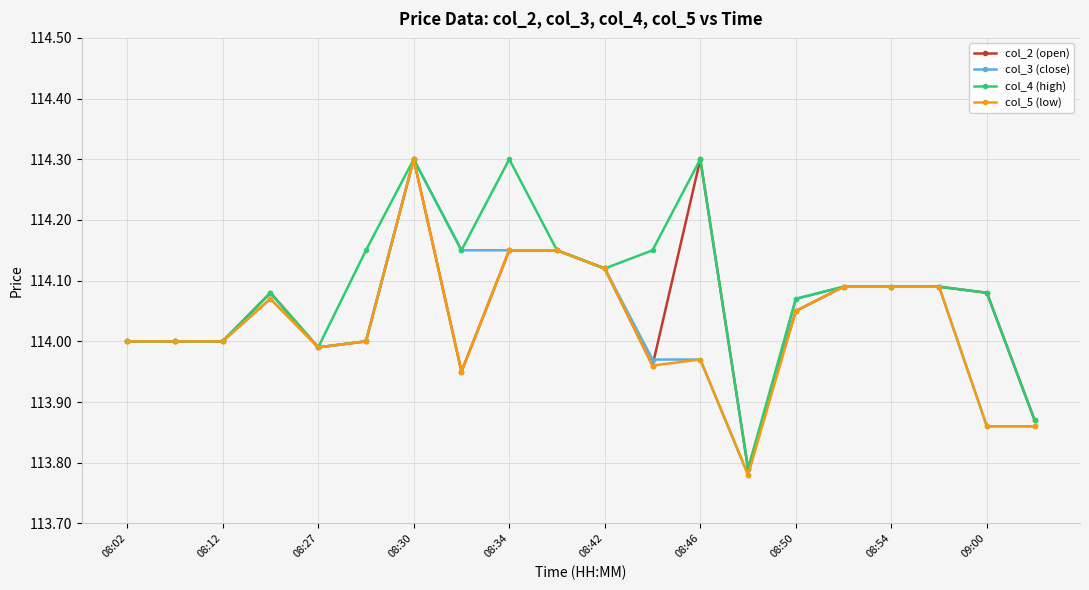

What is the difference between the second highest and second lowest values in the col_4 (high) series?

0.4